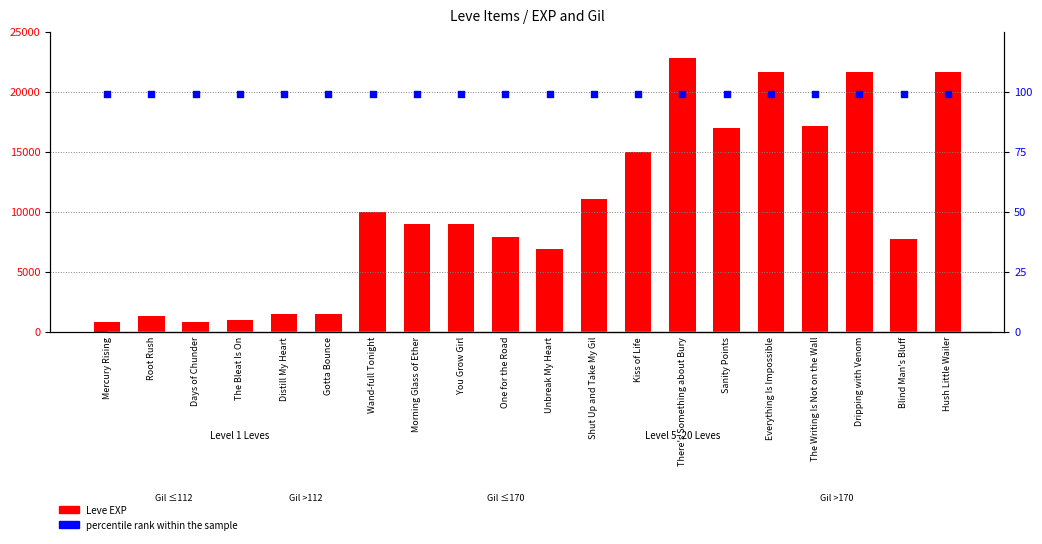

What are all the series names shown in the legend?

Leve EXP, percentile rank within the sample